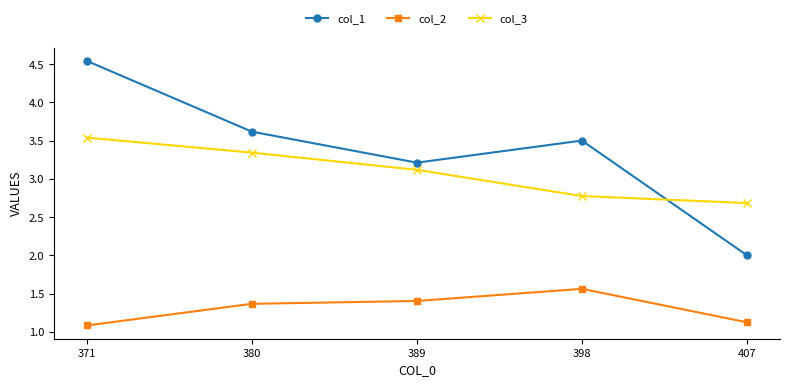

Does the chart have visible grid lines?

No